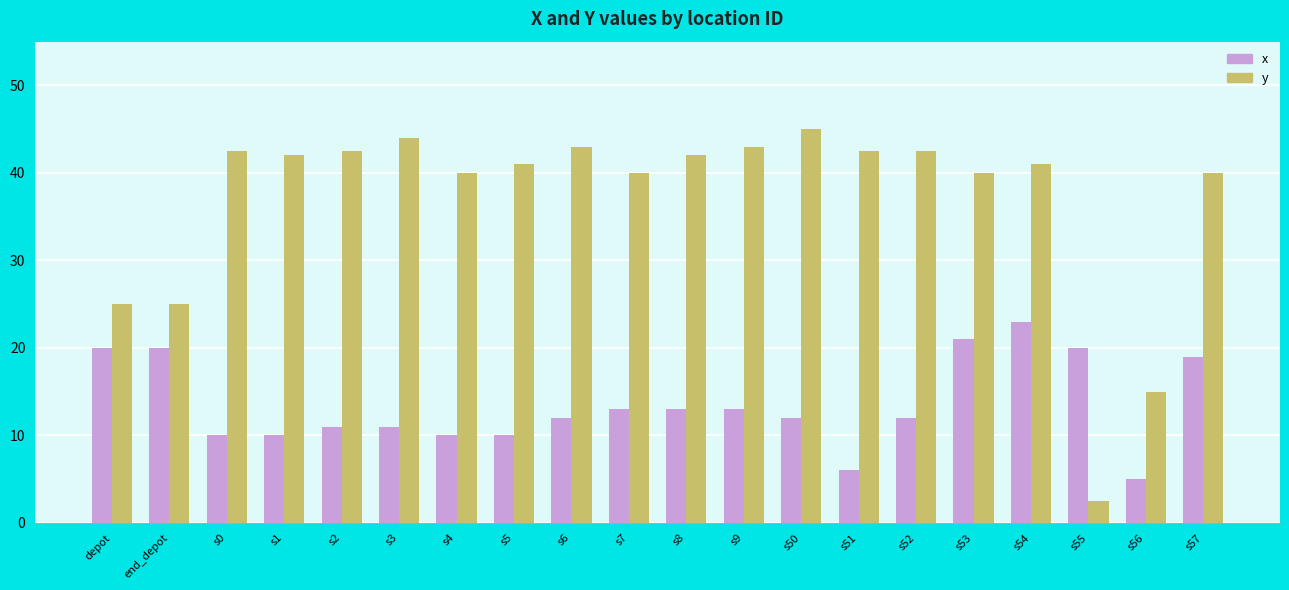

Are the bars horizontal?

No